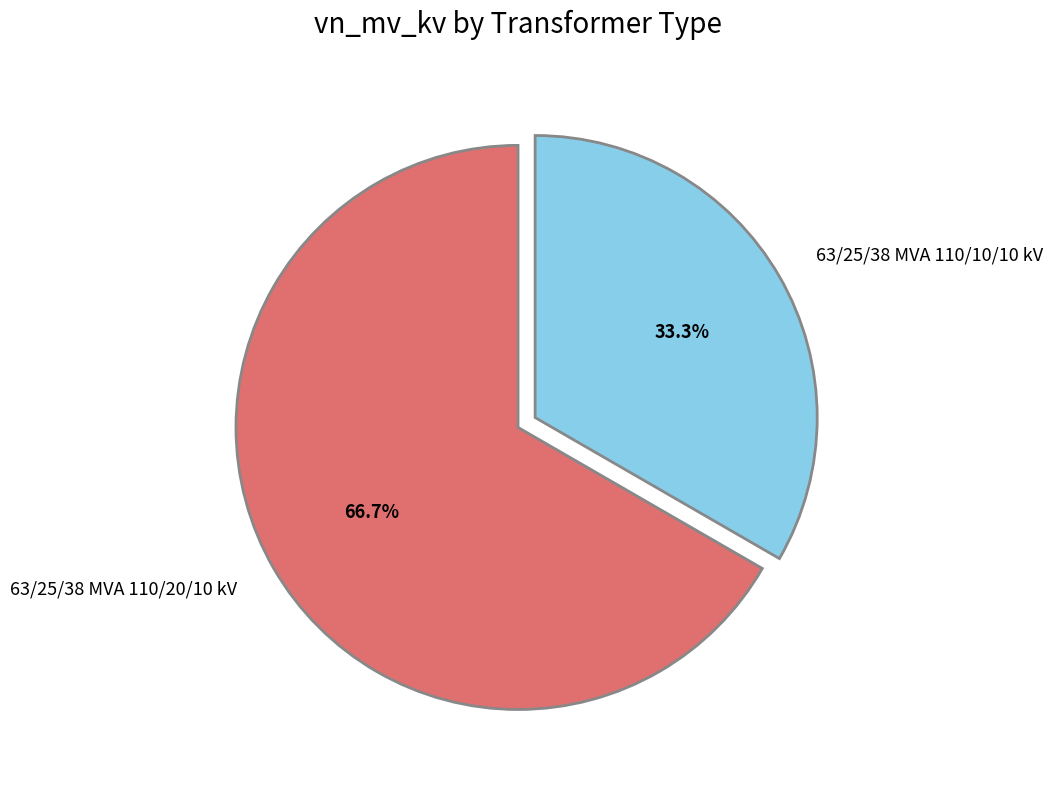

To the nearest percent, what is the difference between the largest and smallest slice percentages?

33%